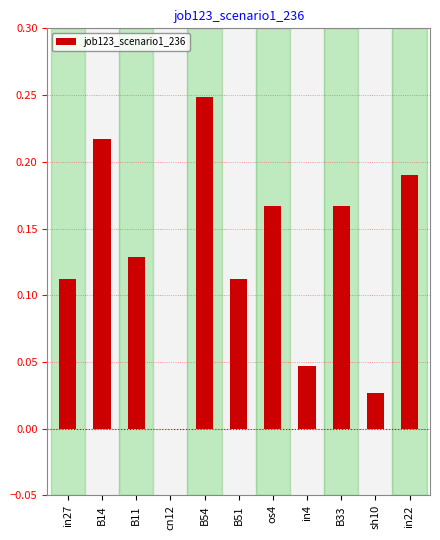

Between in4 and B14, which is larger?

B14